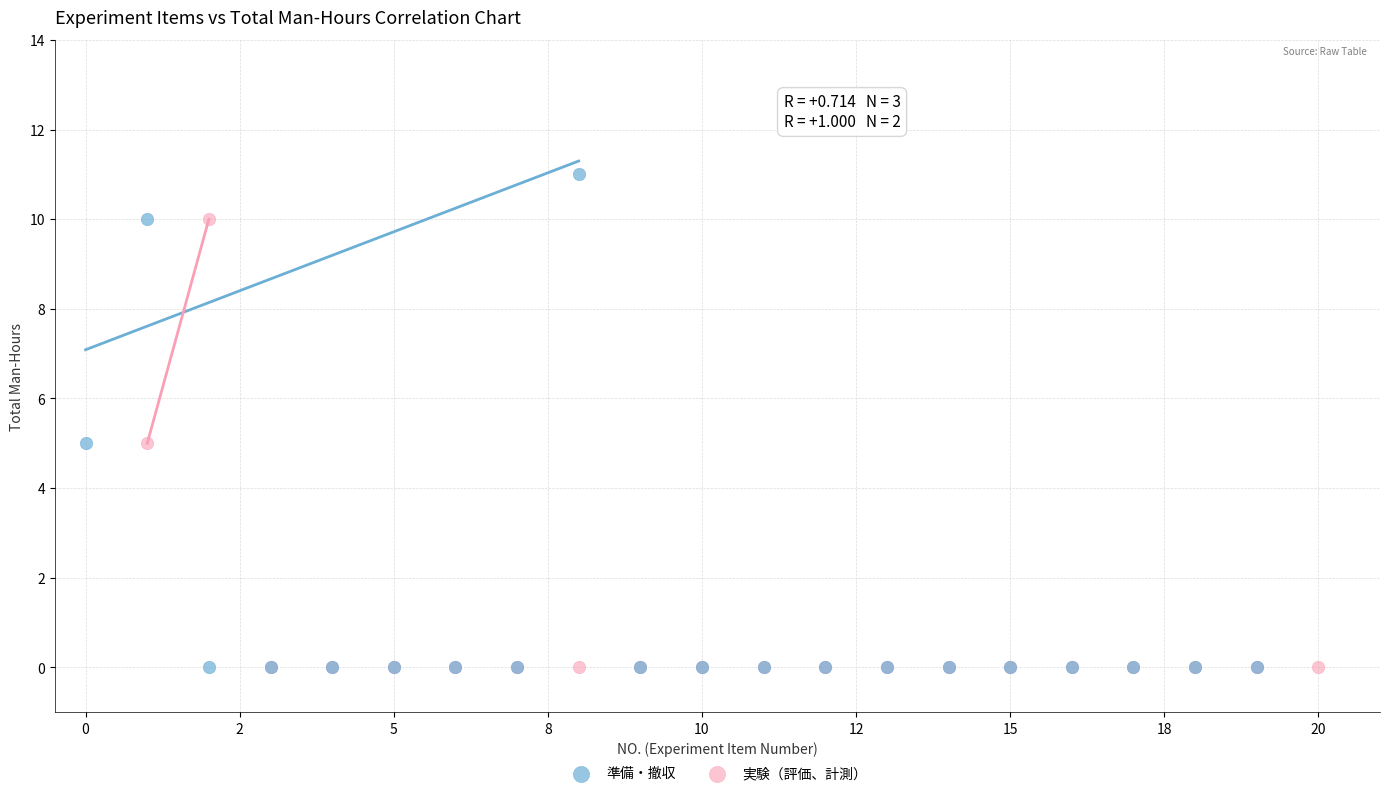

Which series has the largest Y range (max minus min)?

準備・撤収